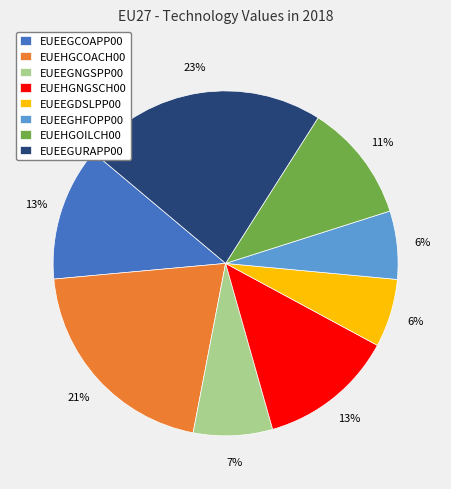

Is the sum of EUEHGCOACH00 and EUEEGURAPP00 greater than half?

No